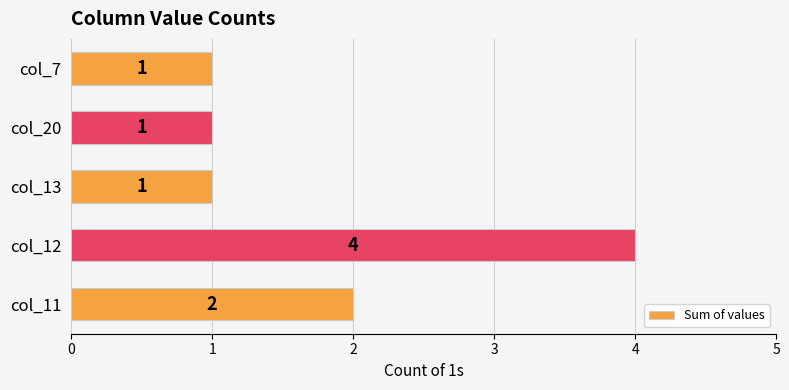

What is the maximum value shown in the chart?

4